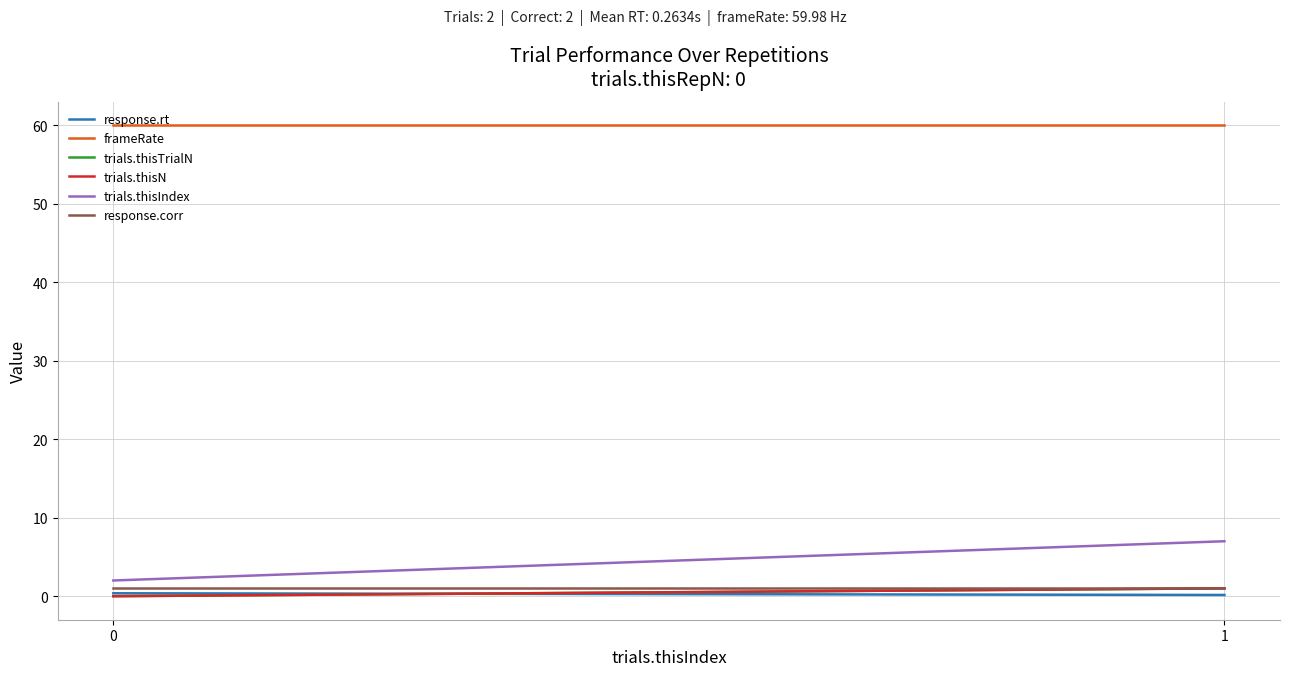

Which series has the largest range (max minus min)?

trials.thisIndex